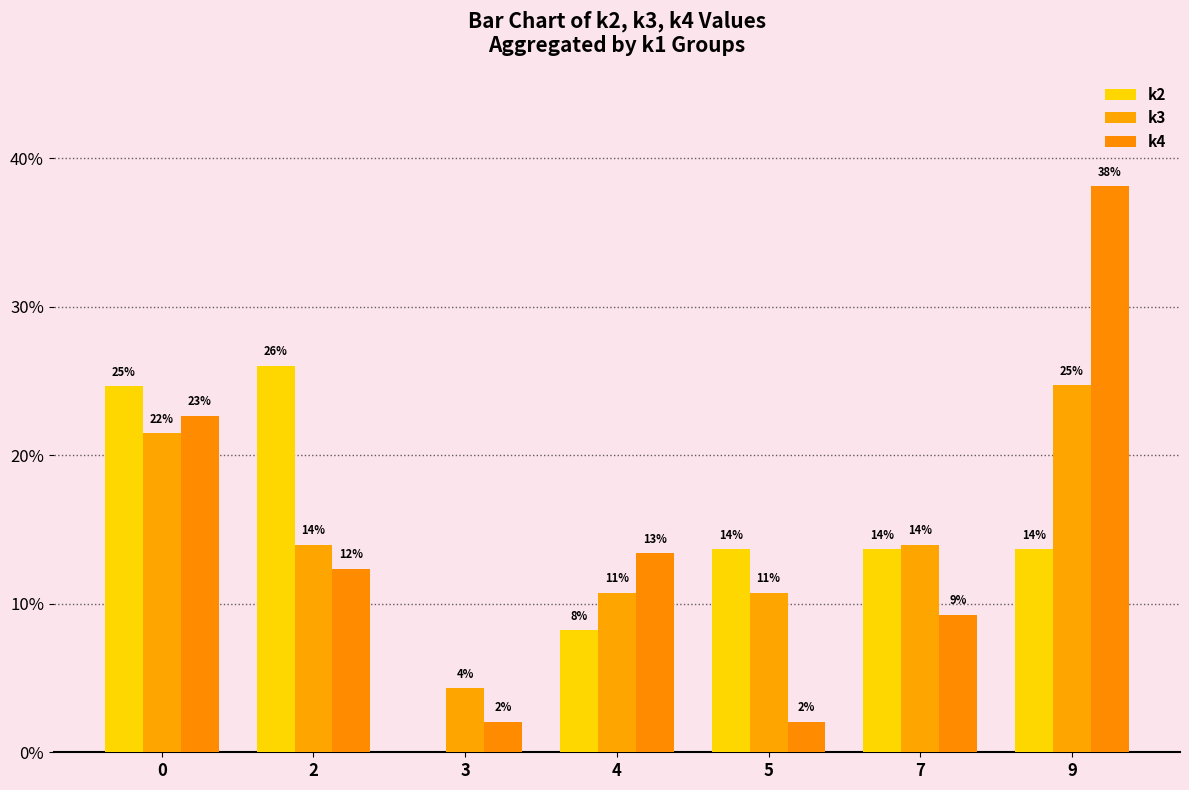

List the labels in order of k2 value, largest first.

2, 0, 5, 7, 9, 4, 3